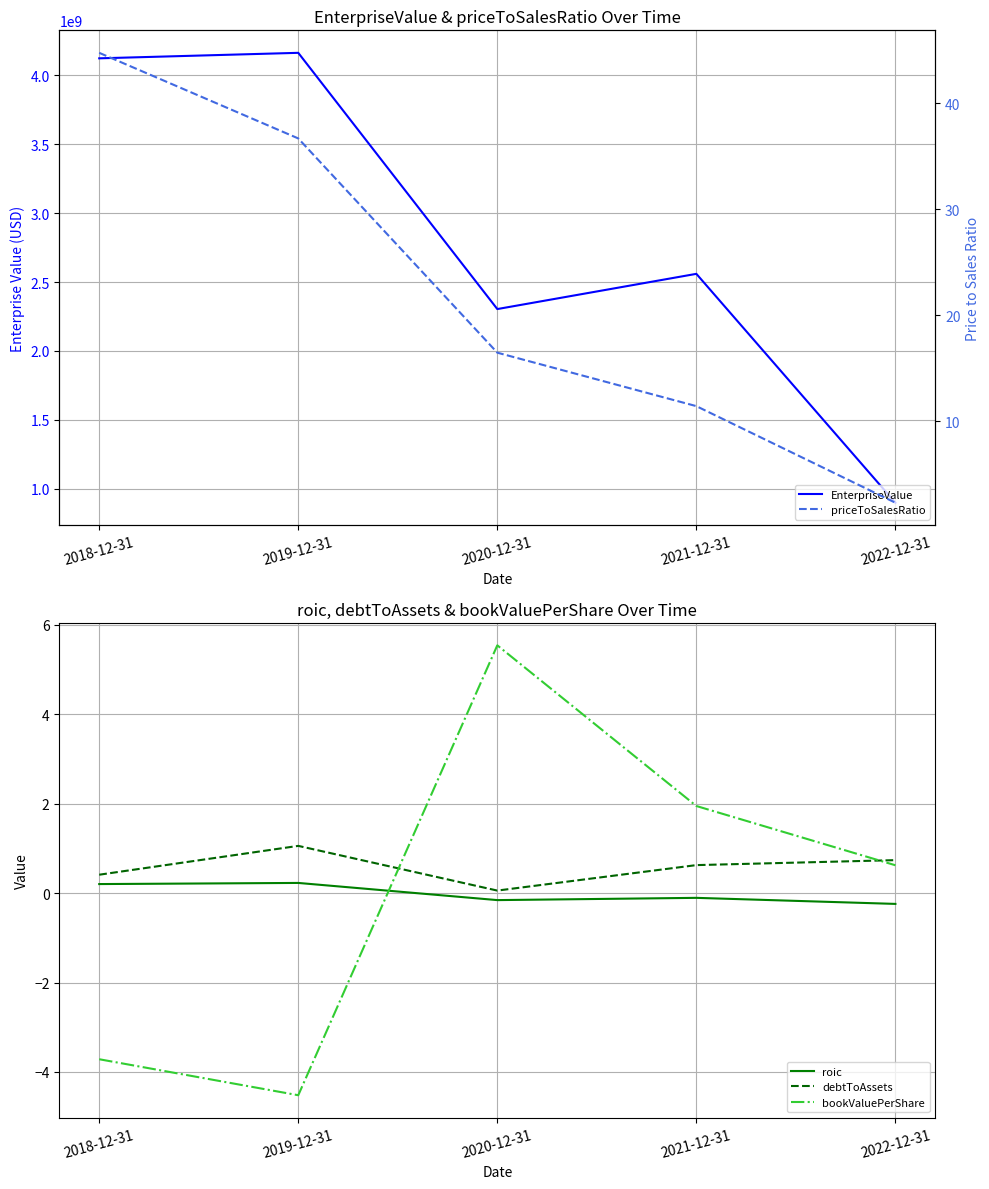

Is it true that EnterpriseValue equals 2559746210.0 at 2021-12-31?

True